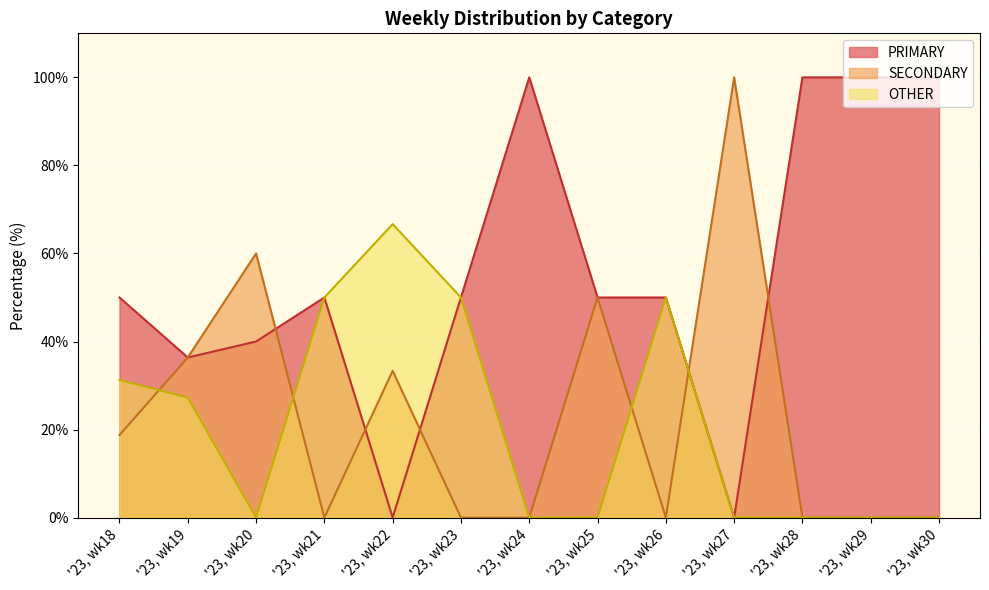

How many positive values does the OTHER series have?

6